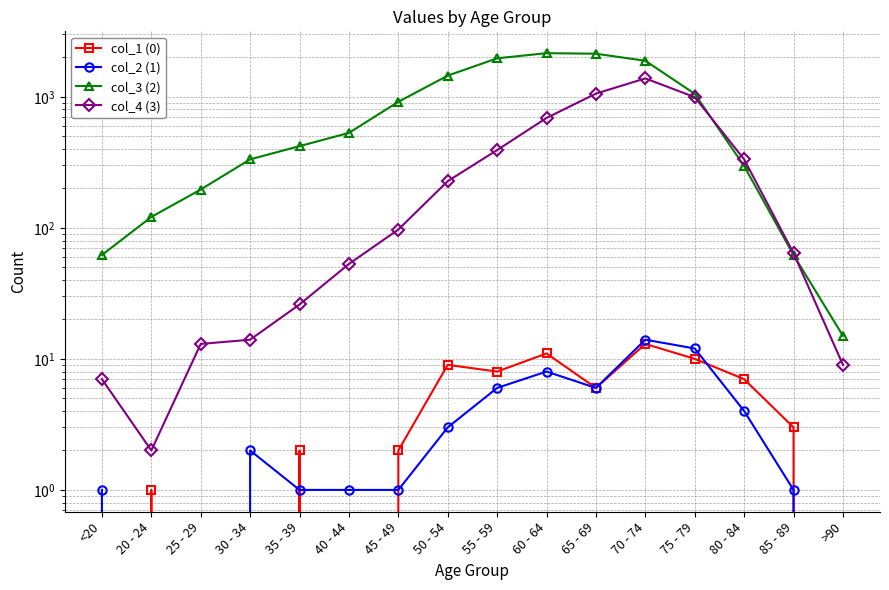

Rank the series at 40 - 44 from highest to lowest value.

col_3 (2), col_4 (3), col_2 (1), col_1 (0)